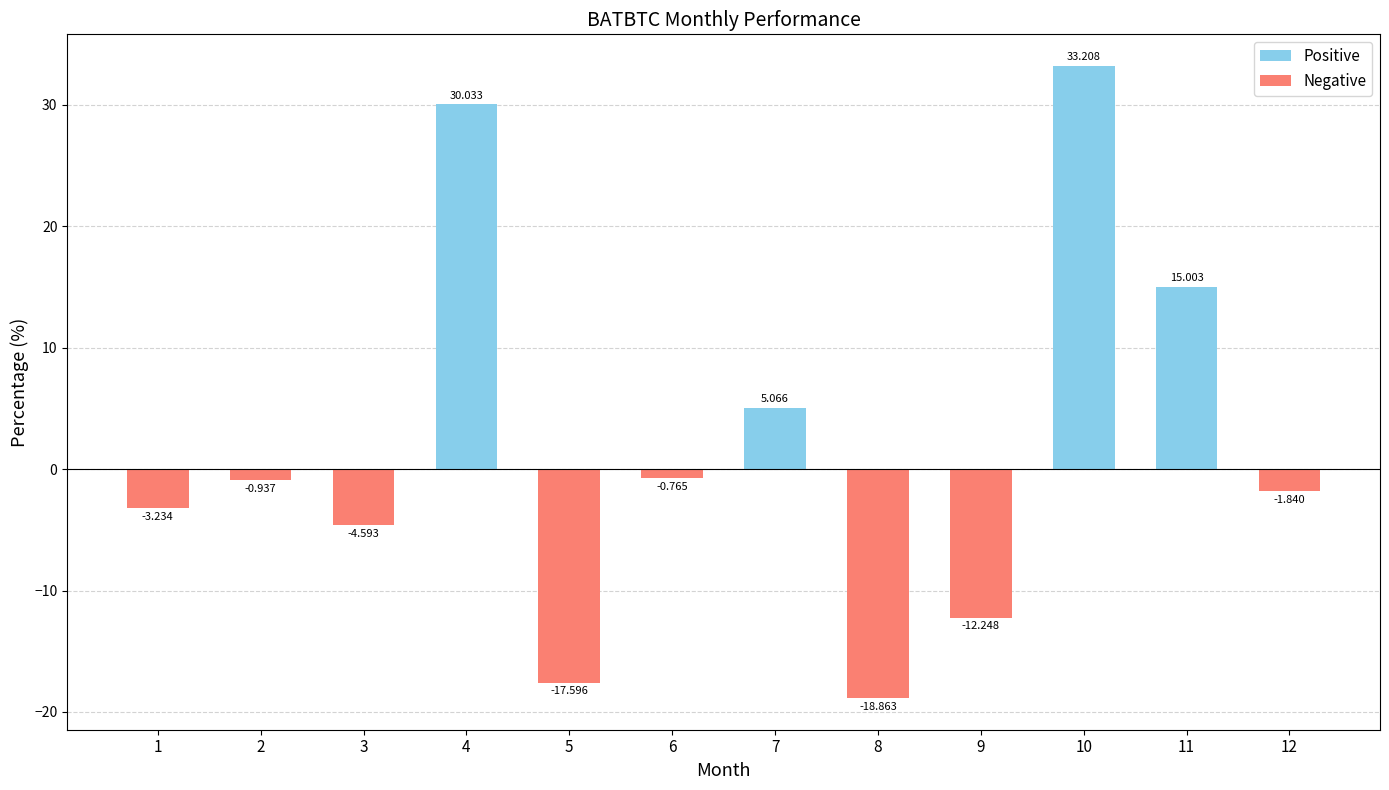

Rank the categories by value from lowest to highest.

8, 5, 9, 3, 1, 12, 2, 6, 7, 11, 4, 10